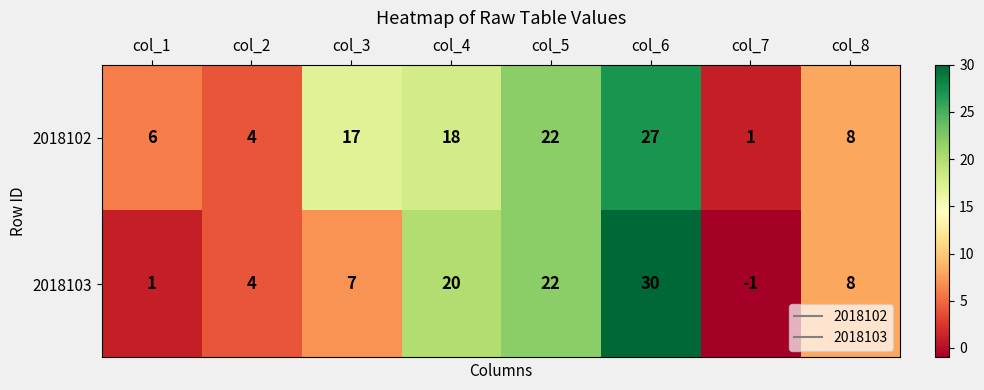

What is the smallest value displayed?

-1